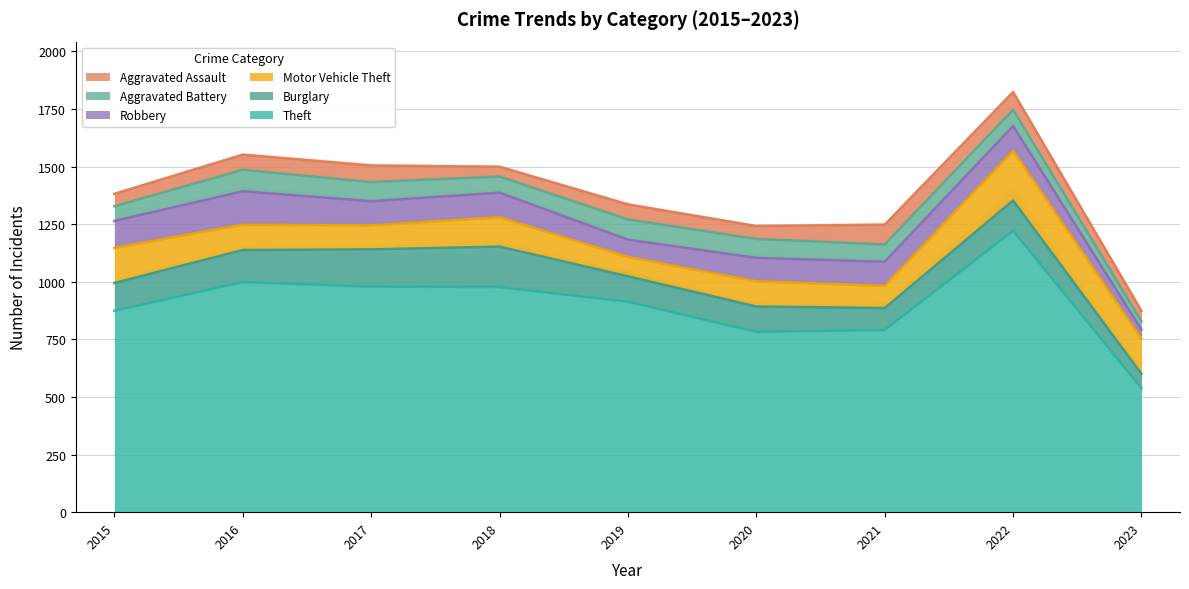

Reading left to right, list all the values displayed in this chart.

Theft: 874	999	979	977	914	783	791	1222	538
Burglary: 121	139	162	176	110	110	95	131	62
Motor Vehicle Theft: 152	110	104	127	84	109	96	216	152
Robbery: 117	145	105	107	75	102	105	107	40
Aggravated Battery: 64	93	83	70	88	82	75	71	36
Aggravated Assault: 54	66	72	43	65	56	86	77	46